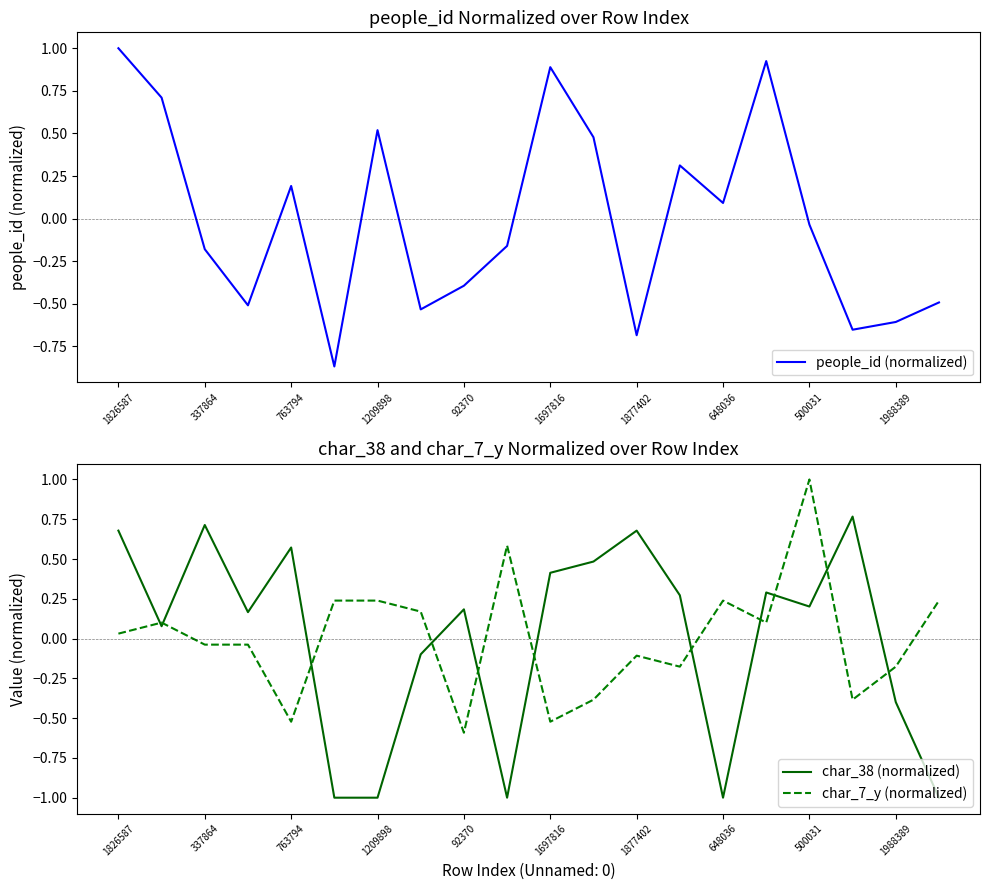

How many times do char_7_y (normalized) and people_id (normalized) cross each other?

13